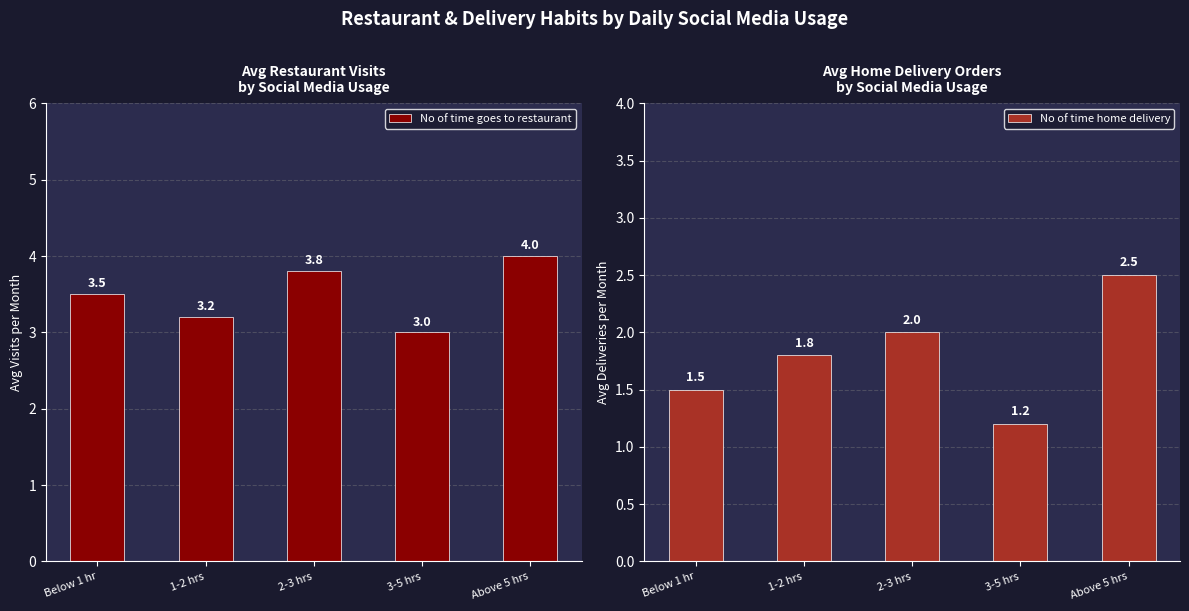

Which series has the largest range (max minus min)?

No of time home delivery